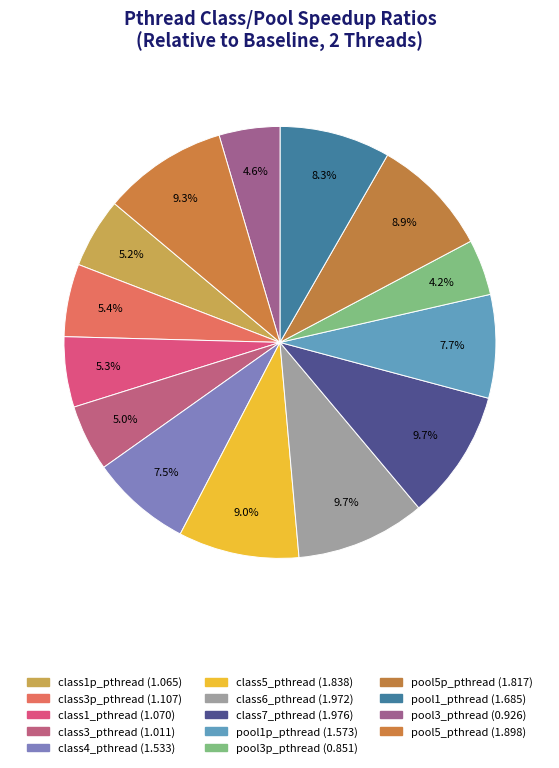

Which category has the biggest portion of the pie?

class7_pthread